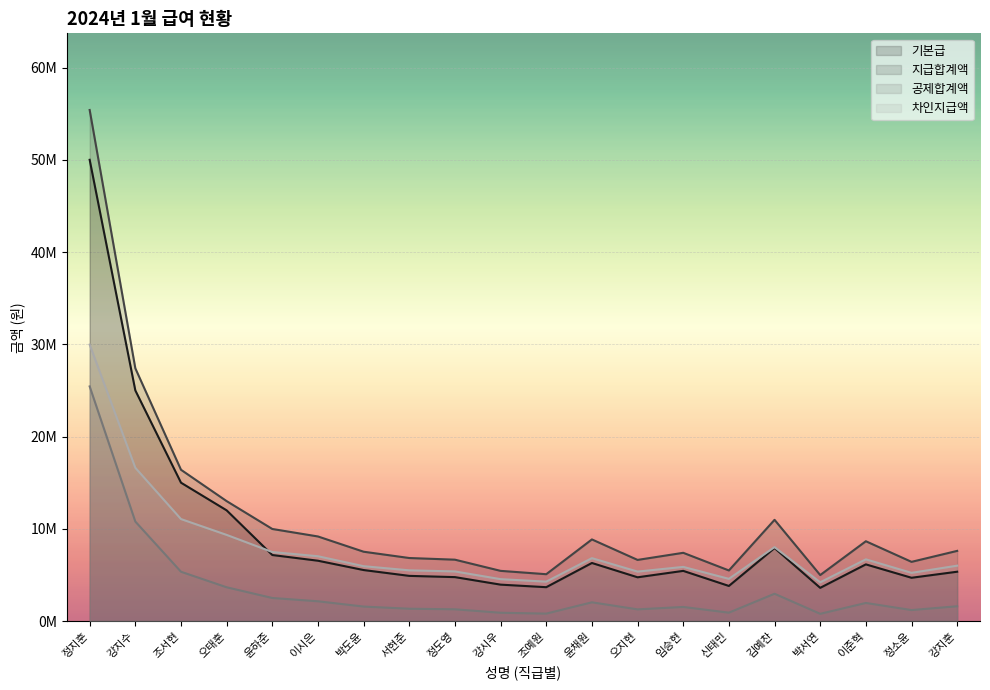

After their last crossing, which series has the higher values: 차인지급액 or 기본급?

차인지급액